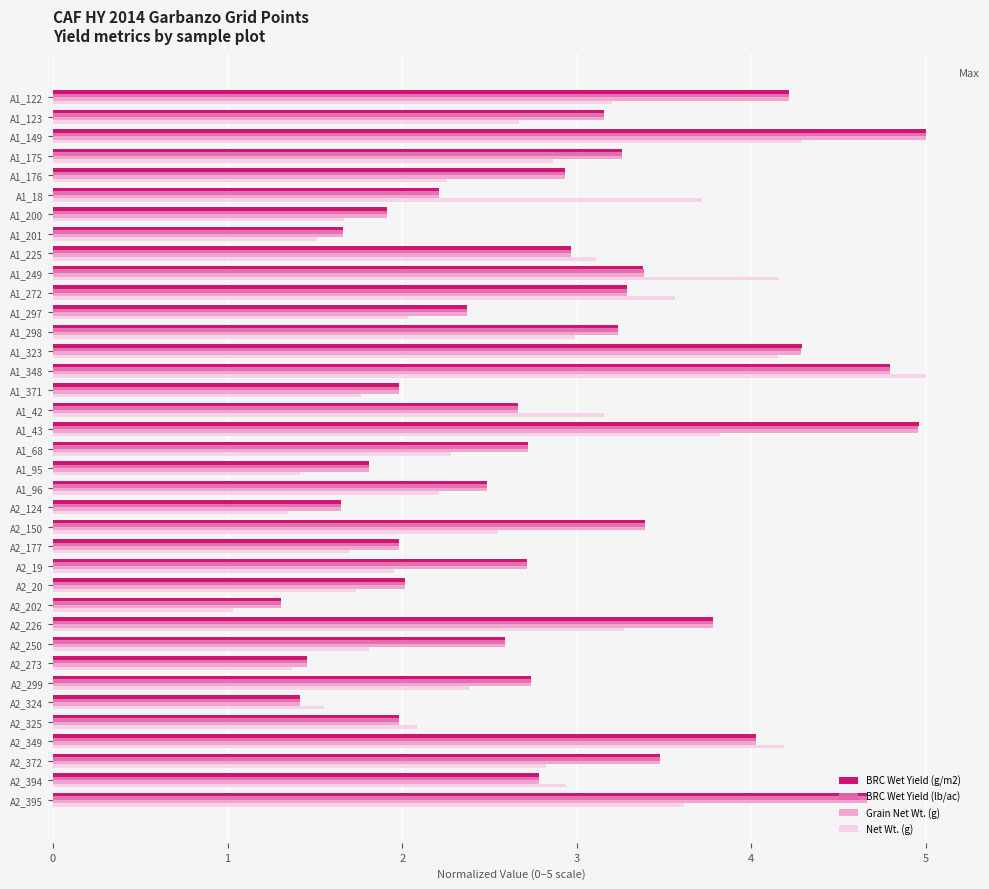

How many data points in Net Wt. (g) are less than 2?

12